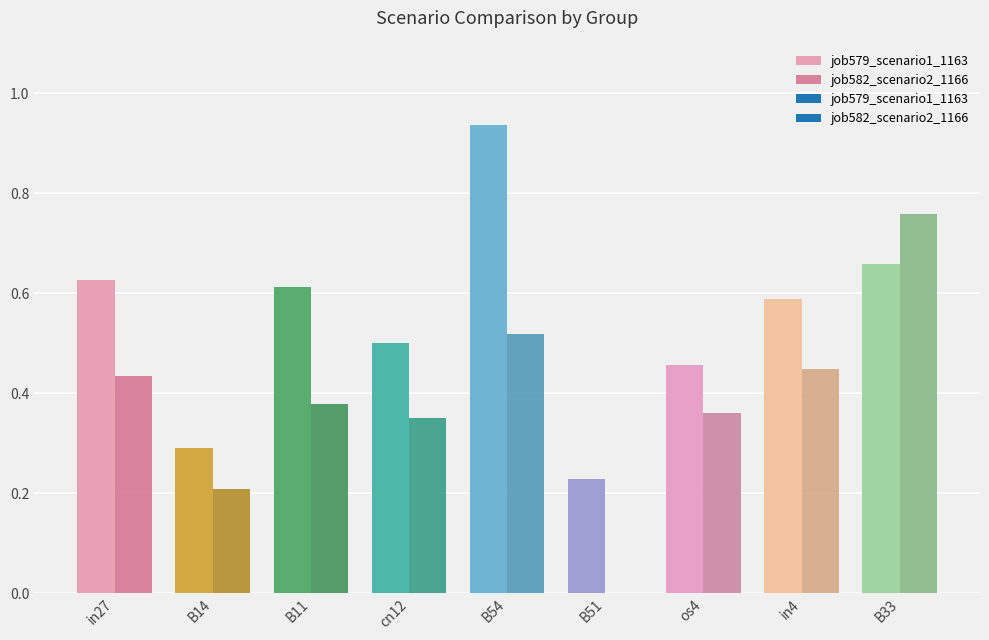

What is the difference between the job579_scenario1_1163 values at B51 and in4?

0.4